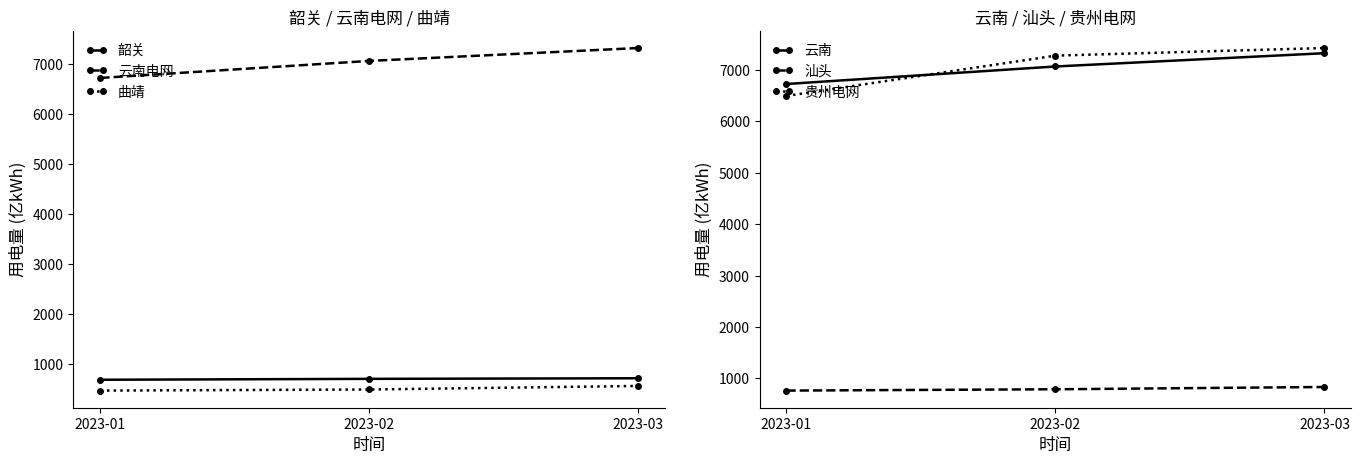

Read the 贵州电网 value at 2023-02, to the nearest 100.

7300